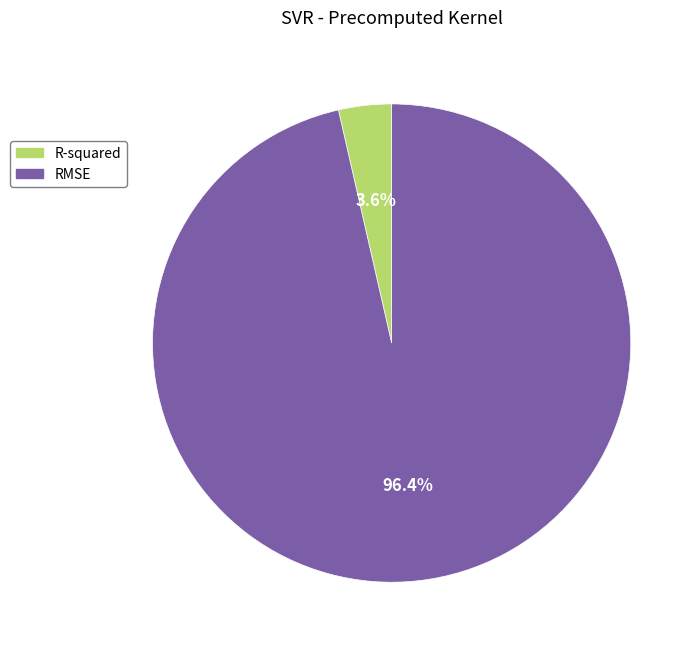

To the nearest percent, what is the average slice percentage?

50%